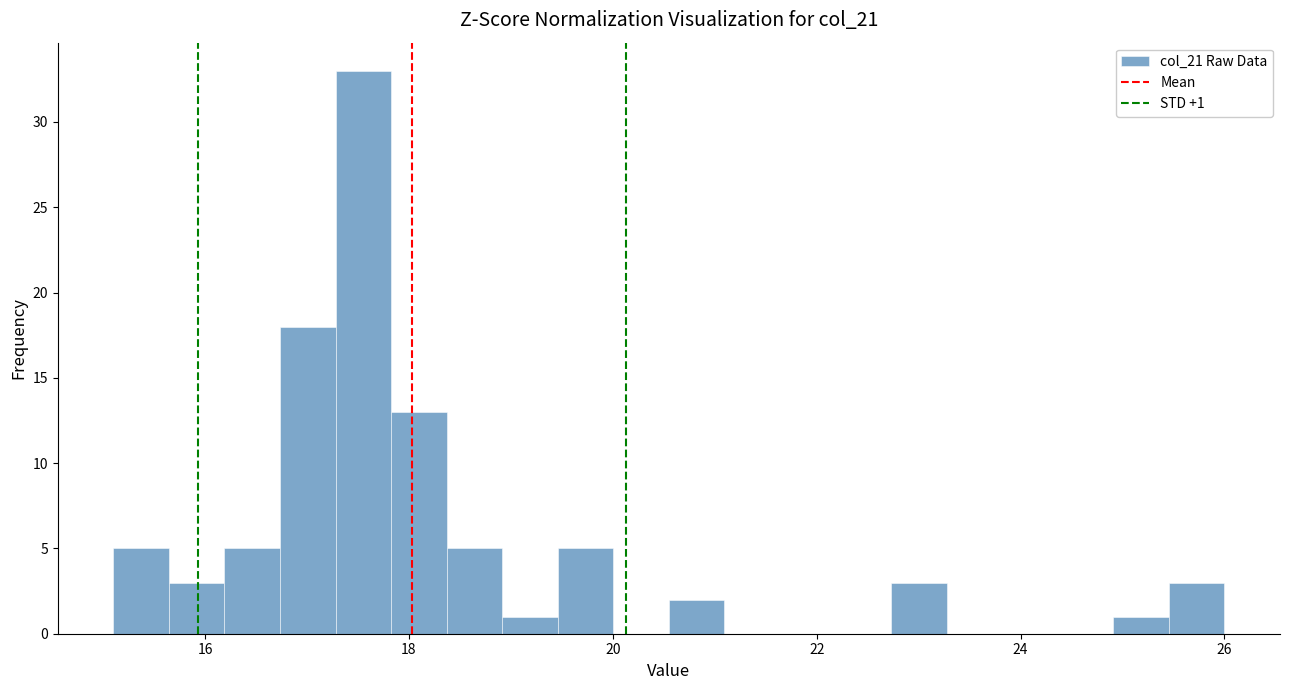

Read against the x-axis, roughly where is the centre of the tallest bar?

17.6